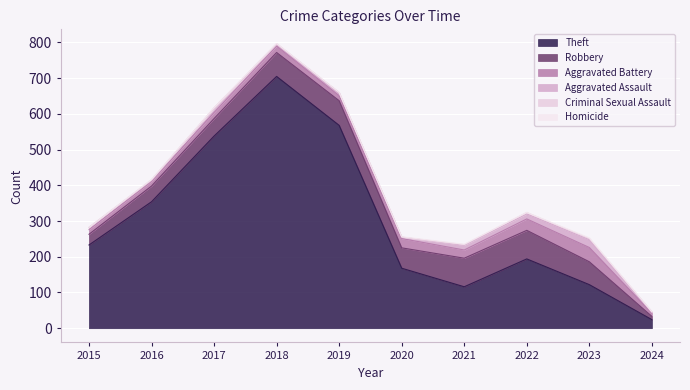

True or false: Criminal Sexual Assault has a value of 1 at 2021.

False